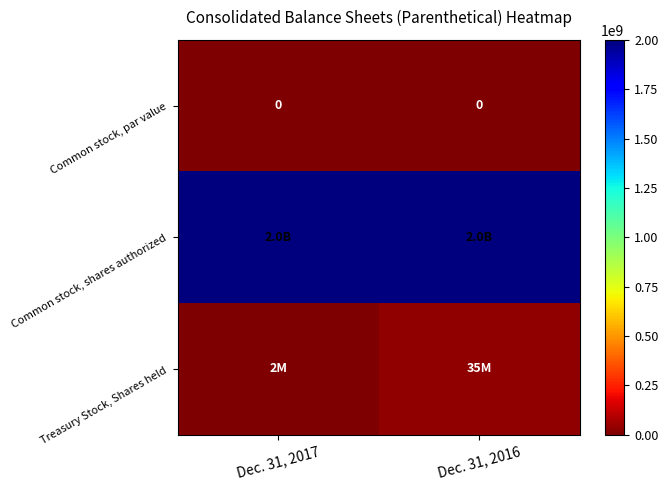

Which has a higher value, Dec. 31, 2016 or Dec. 31, 2017?

Dec. 31, 2016